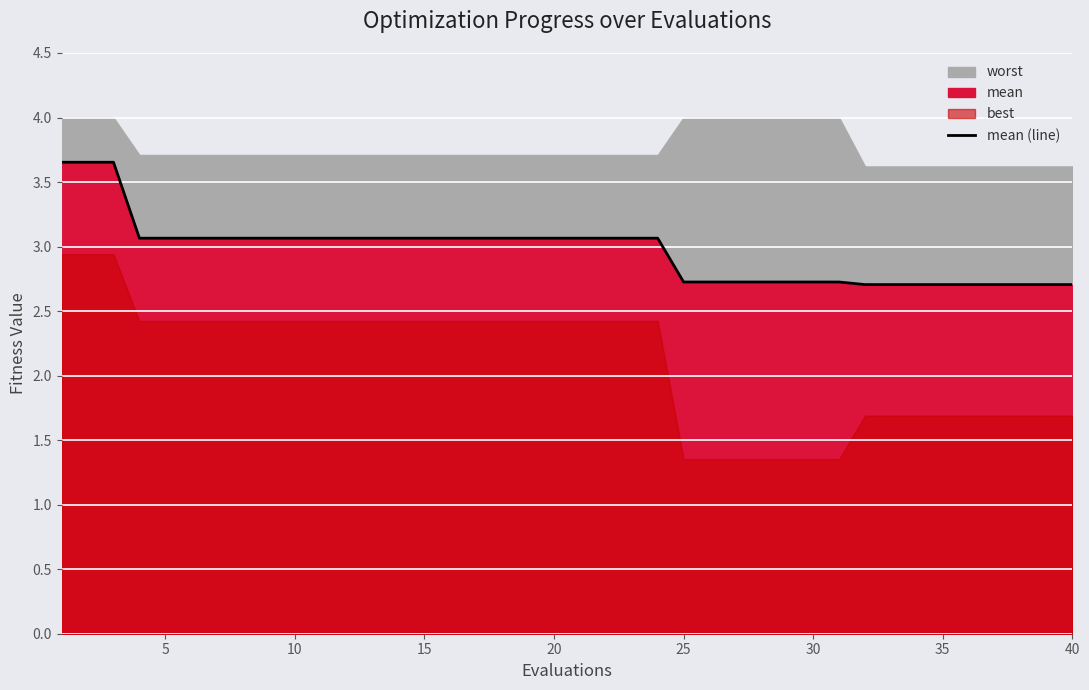

What is the minimum value for mean (line)?

2.7